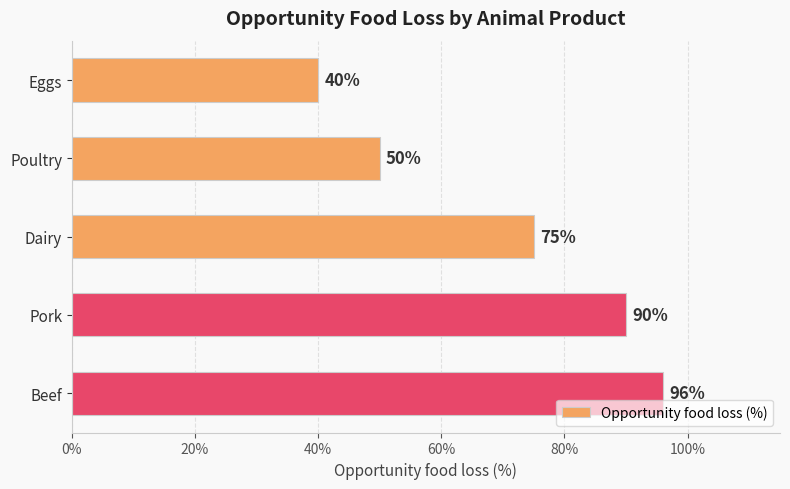

What is the difference between the maximum and second lowest values?

46